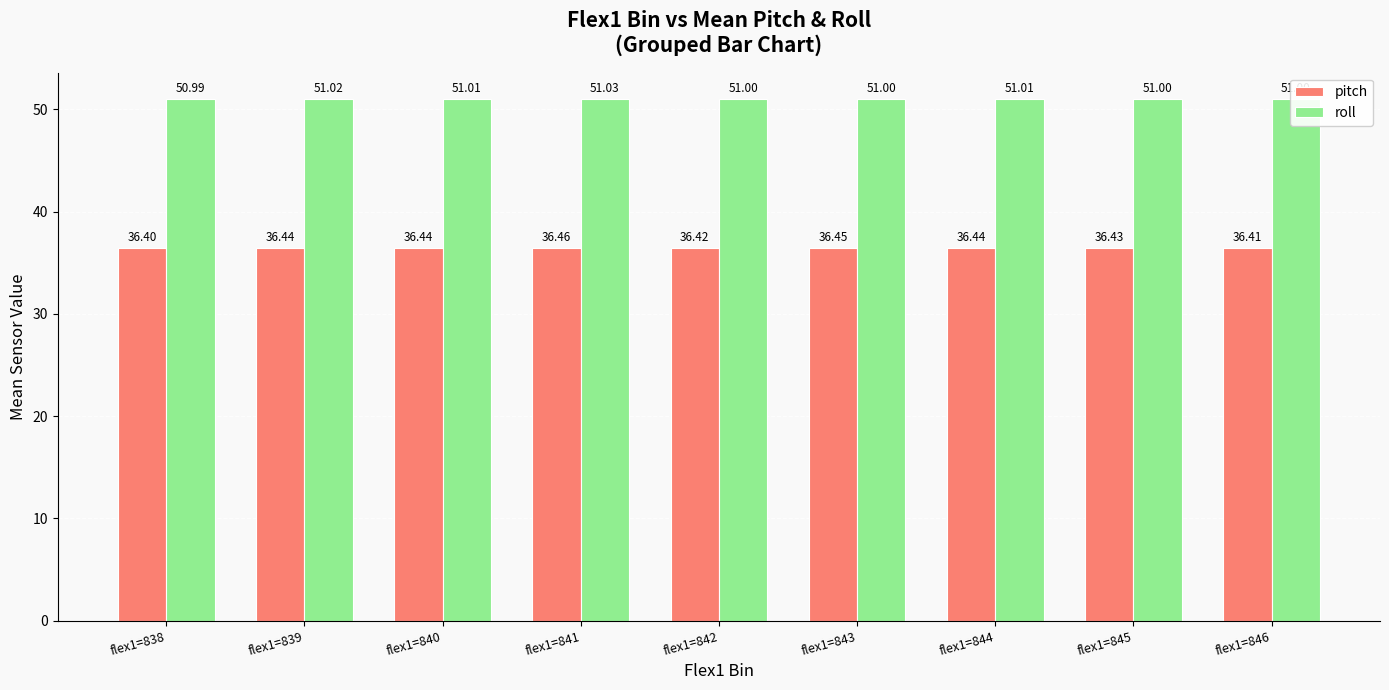

At which label does roll reach its peak?

flex1=841